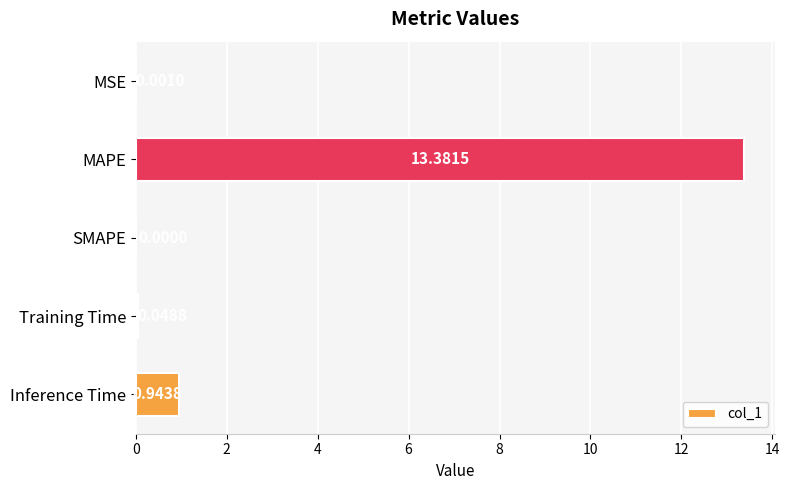

Which label corresponds to the largest value in the chart?

MAPE